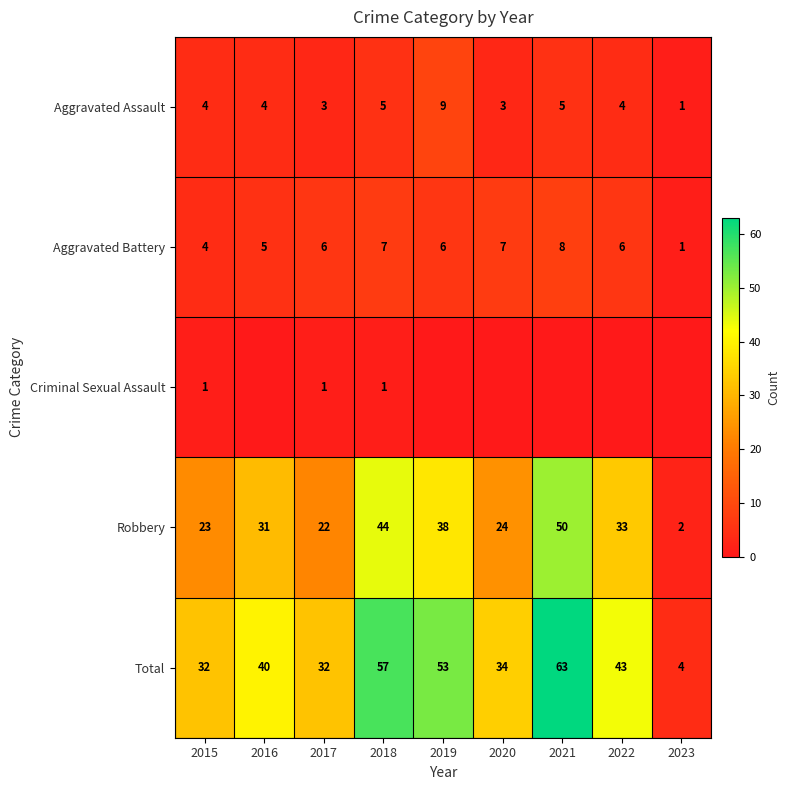

What is the maximum value for Total?

63